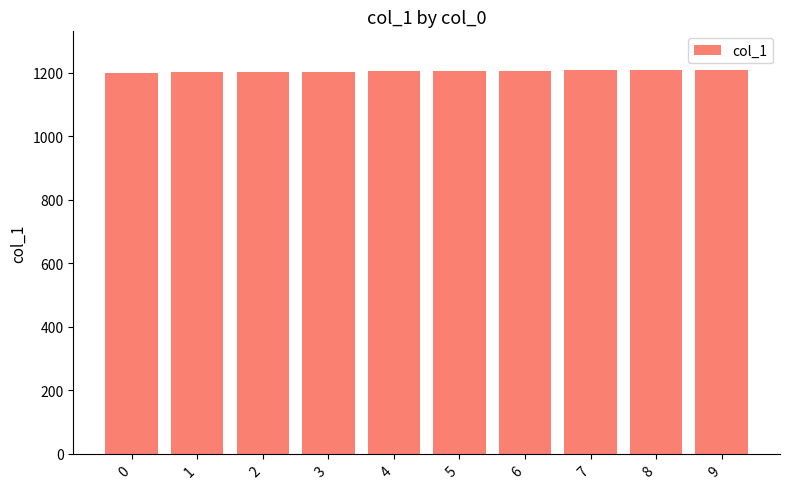

What is the sum of all values?

12055